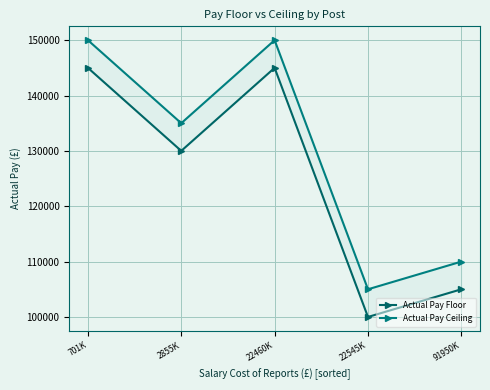

List the series in order of their peak value, lowest first.

Actual Pay Floor, Actual Pay Ceiling